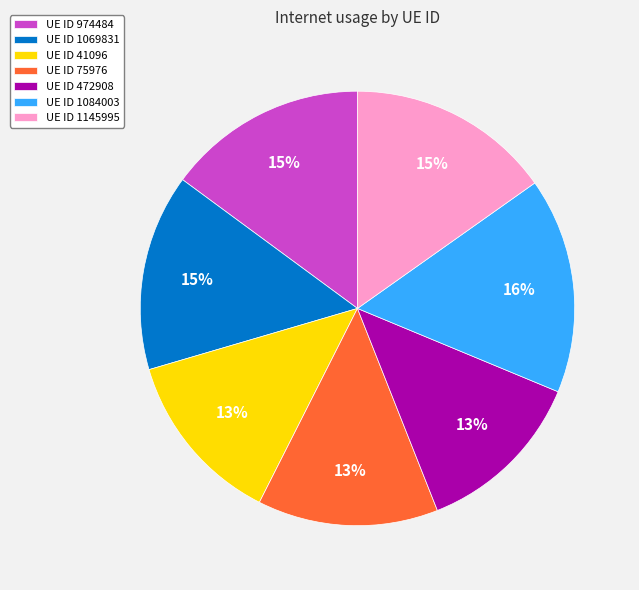

How many slices are in this pie chart?

7